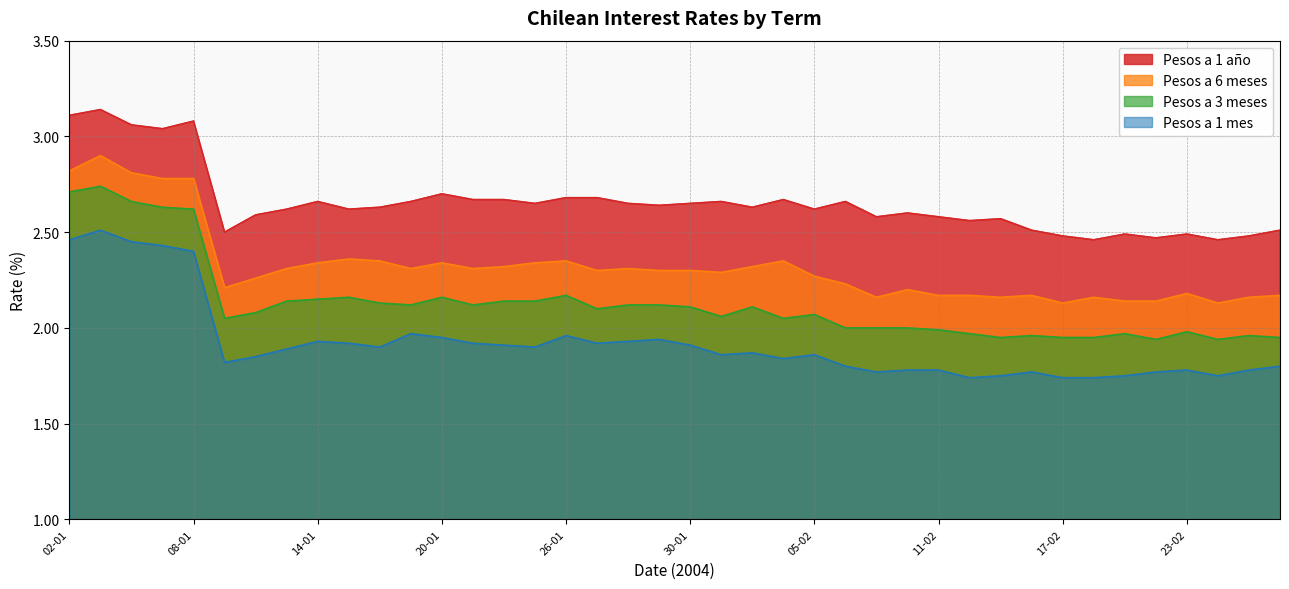

The Pesos a 1 año series shows 1.5 at 08-01. True or false?

False